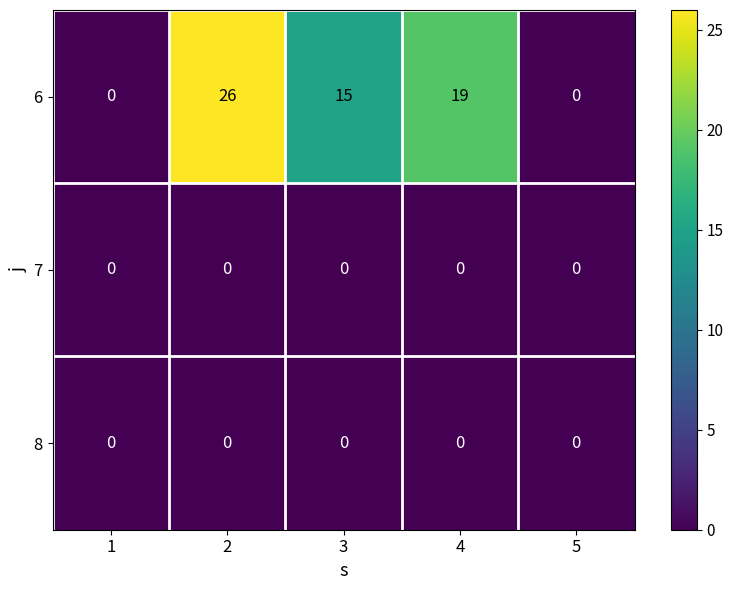

Reading left to right, extract all data points from this chart.

6: 0	26	15	19	0
7: 0	0	0	0	0
8: 0	0	0	0	0